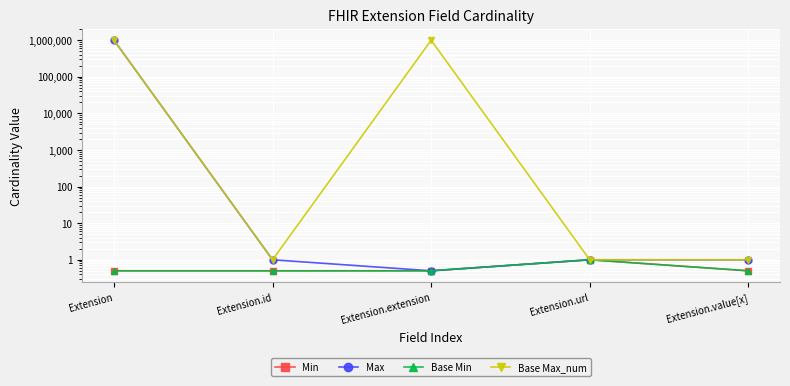

What is the average value of the Max series?

200000.5